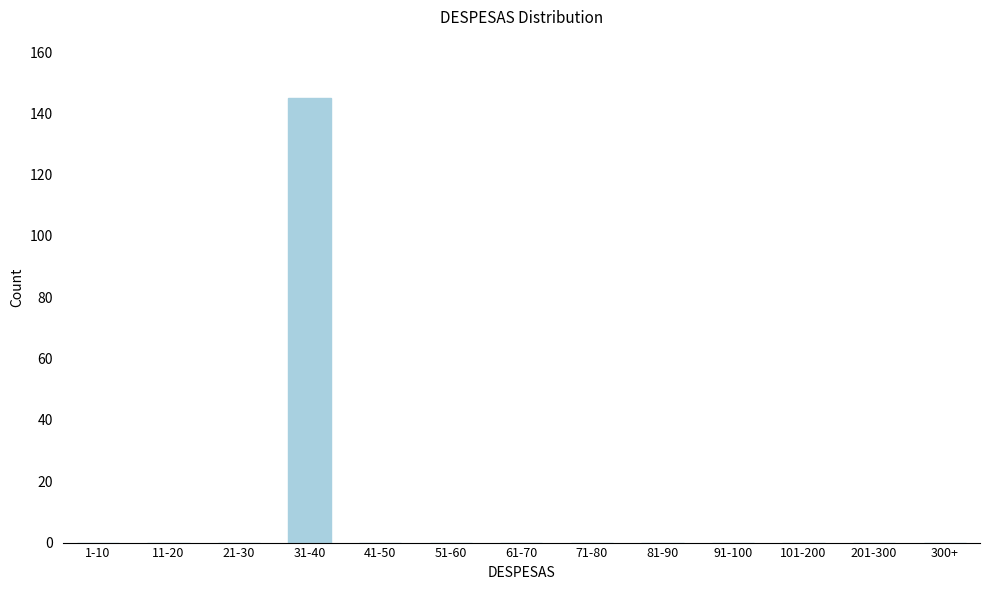

Reading left to right, transcribe all the data shown in this chart.

1-10=0	11-20=0	21-30=0	31-40=145	41-50=0	51-60=0	61-70=0	71-80=0	81-90=0	91-100=0	101-200=0	201-300=0	300+=0